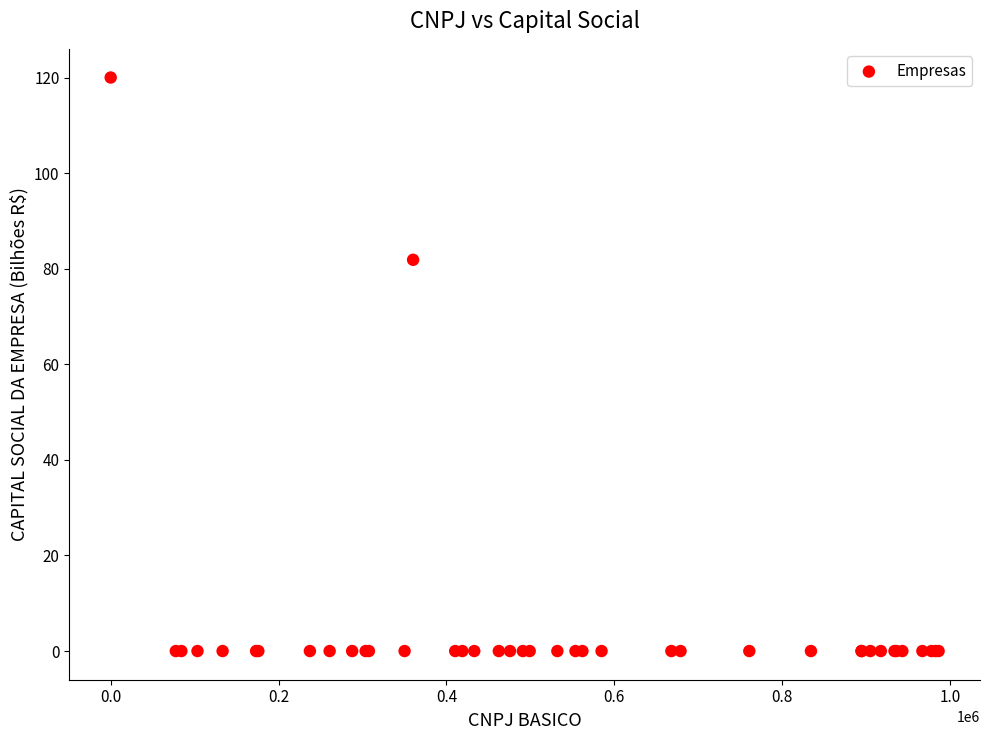

What Y value in the scatter plot is closest to 60?

81.9